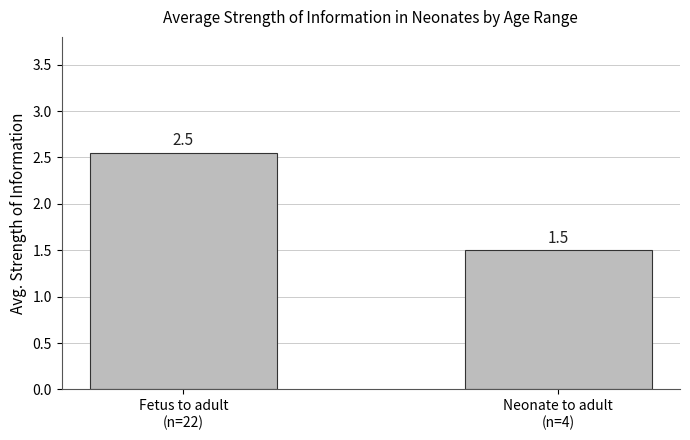

Count the number of values greater than 2.

1